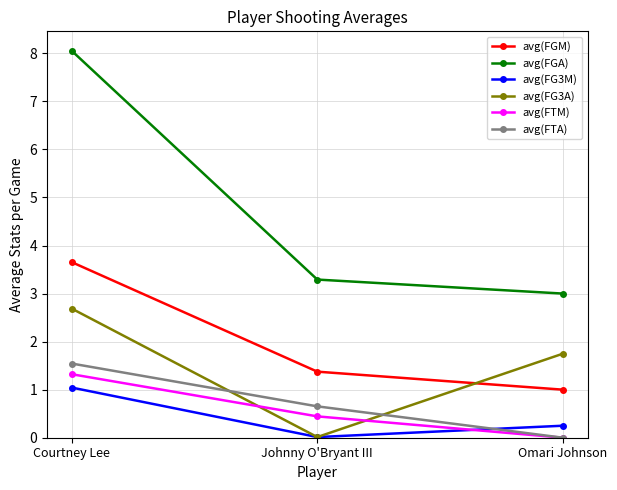

Which series has the largest range (max minus min)?

avg(FGA)